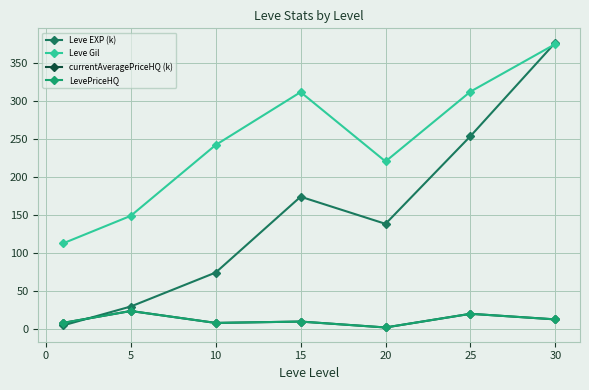

Is this an area chart (filled region under the line)?

No